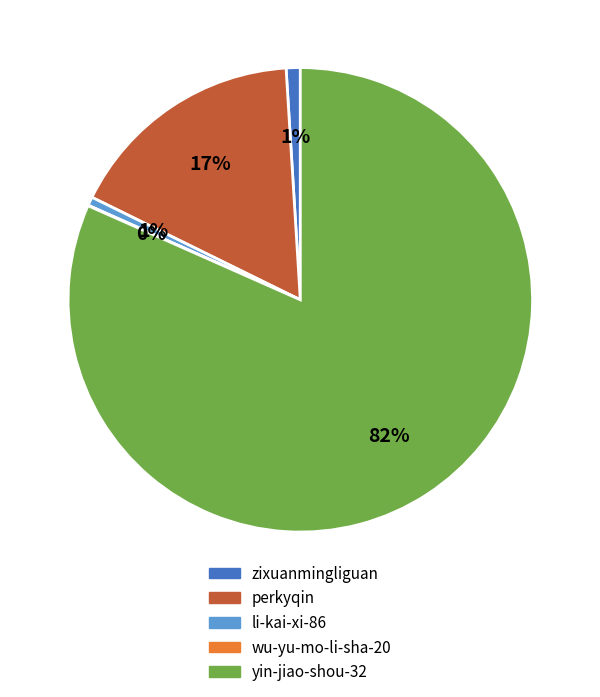

Combined, do perkyqin and yin-jiao-shou-32 account for over 50%?

Yes